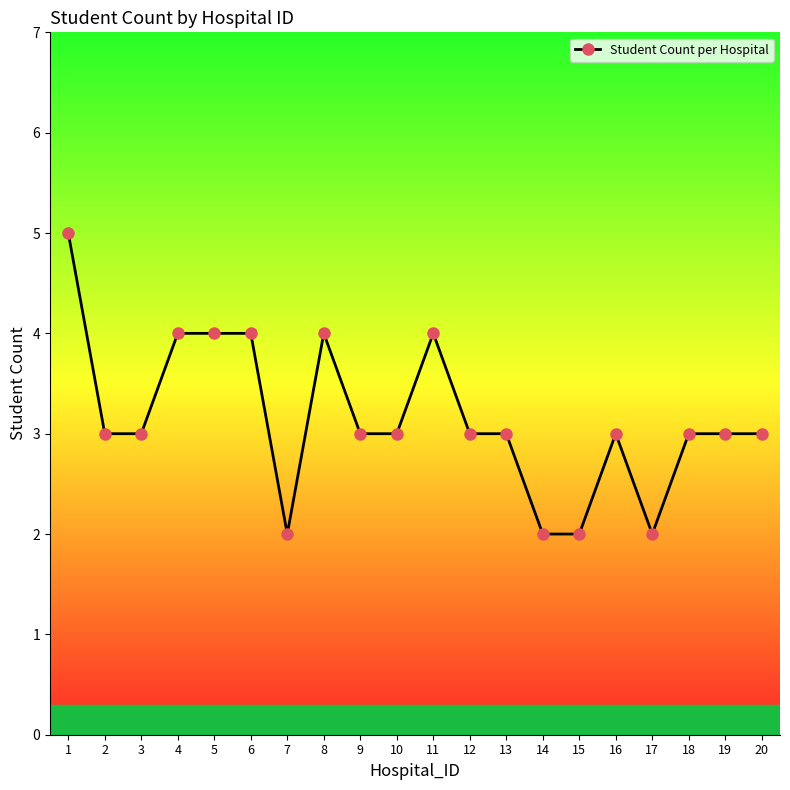

True or false: the data has more than 2 interior local peaks.

True